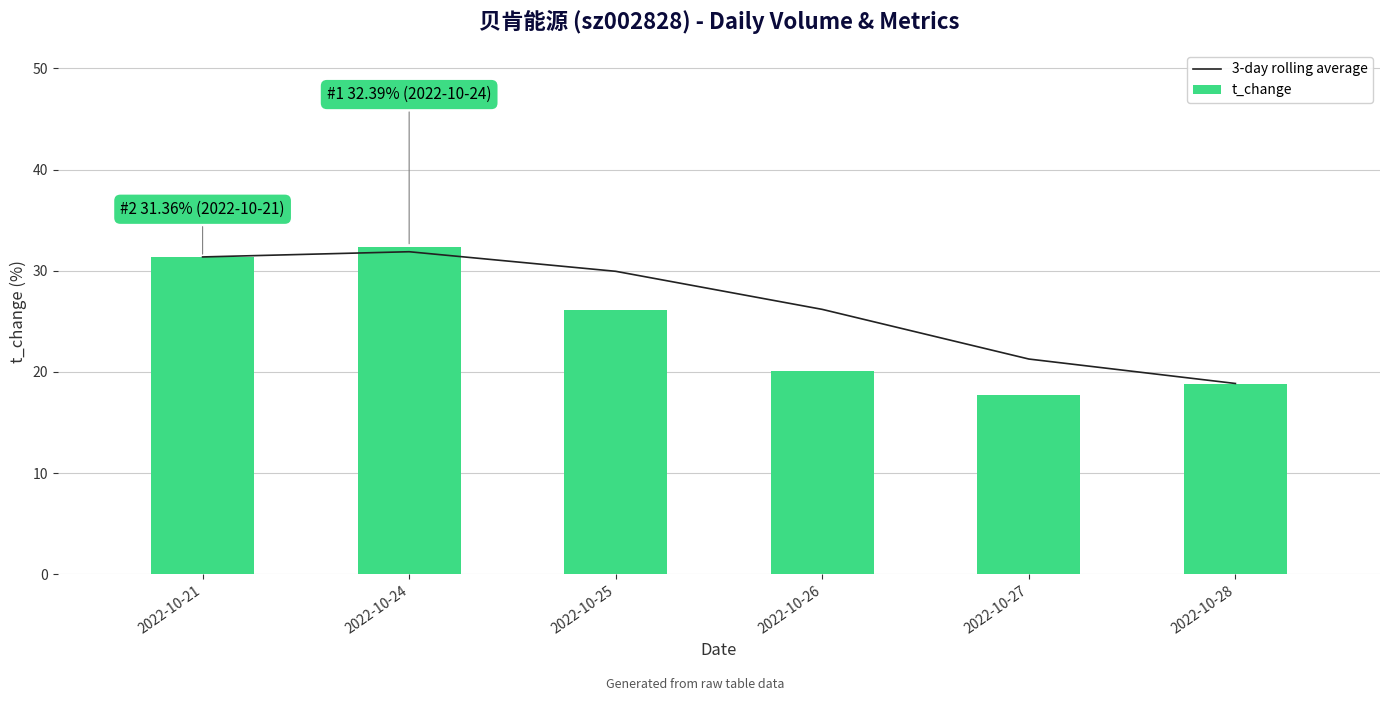

Is the value of t_change at 2022-10-24 greater than the value of 3-day rolling average at 2022-10-21?

Yes